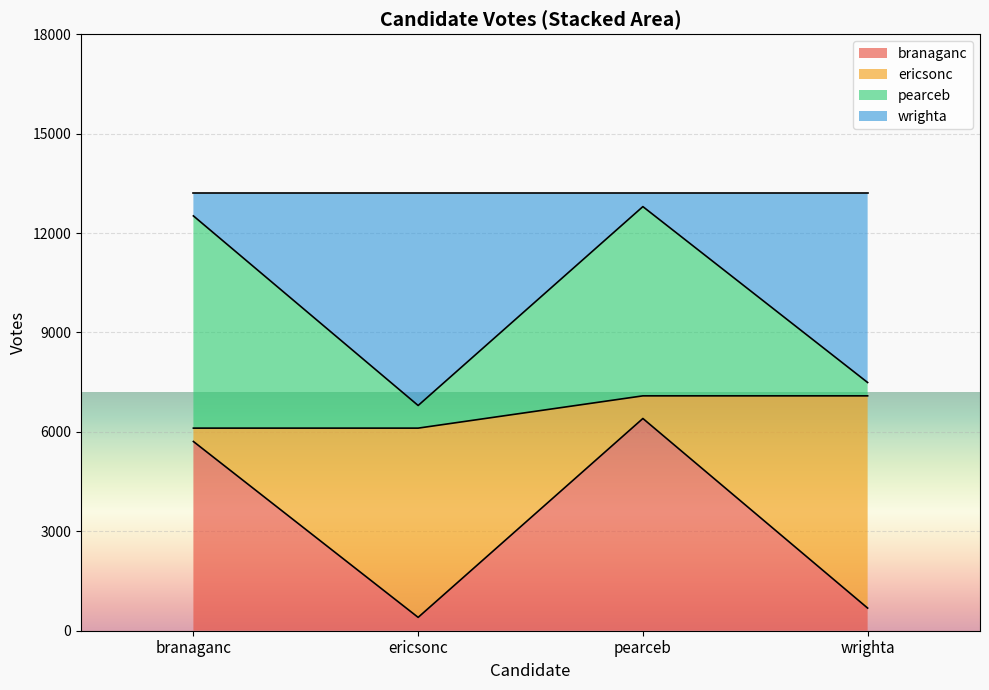

The ericsonc series shows 3515 at ericsonc. True or false?

False